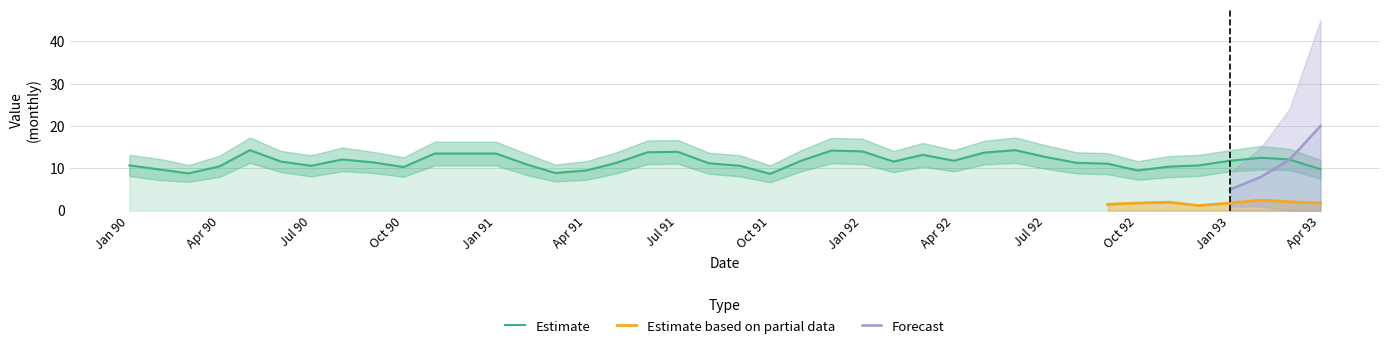

Is it true that Forecast equals 5.0 at 1993-01-01?

True